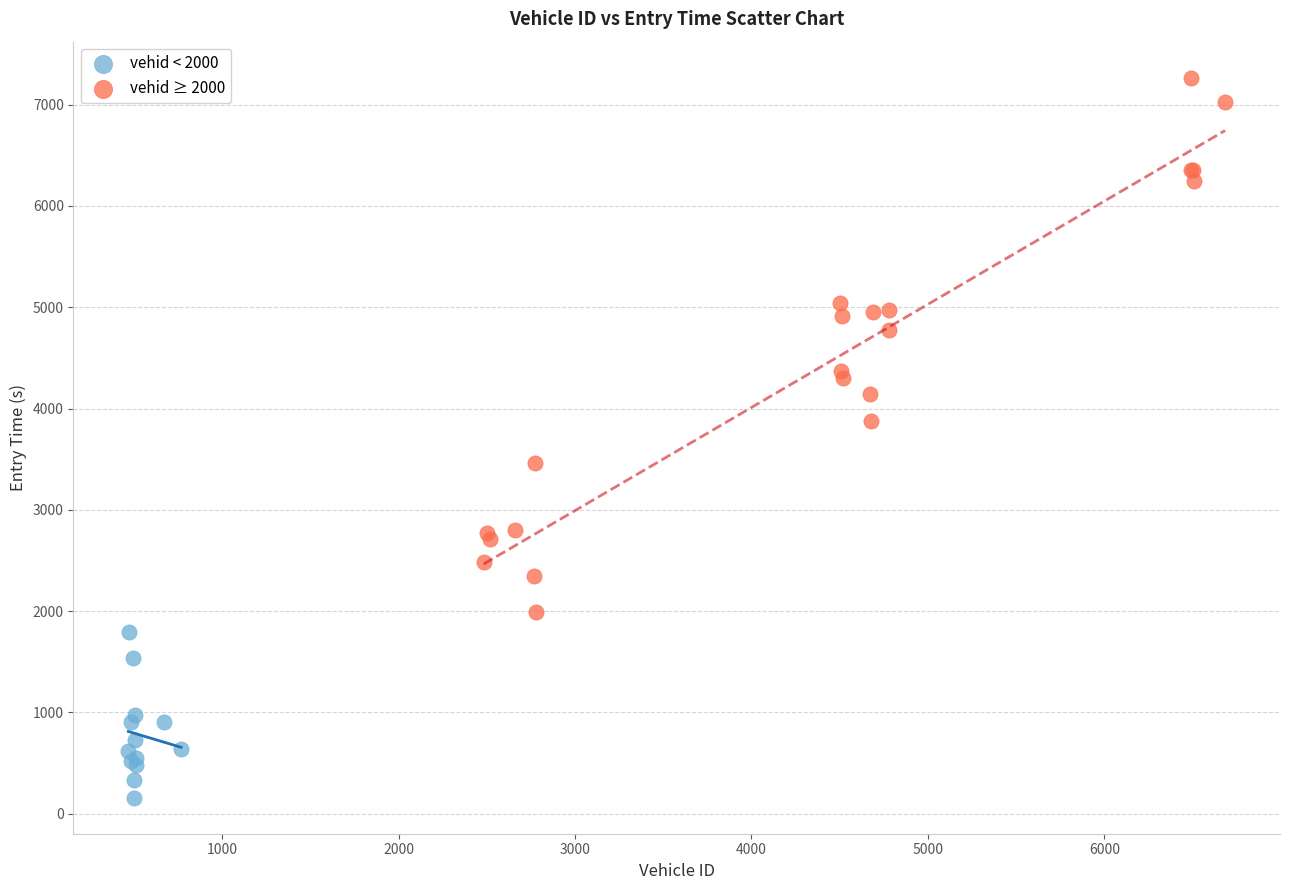

Which series reaches the maximum Y coordinate?

vehid ≥ 2000